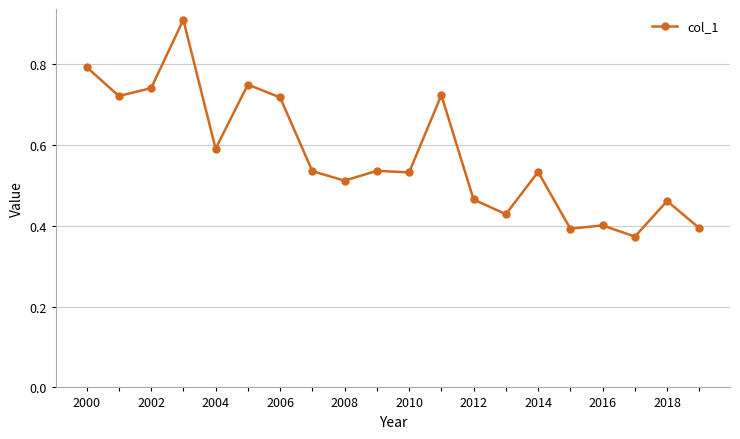

True or false: the data has more than 2 interior local peaks.

True